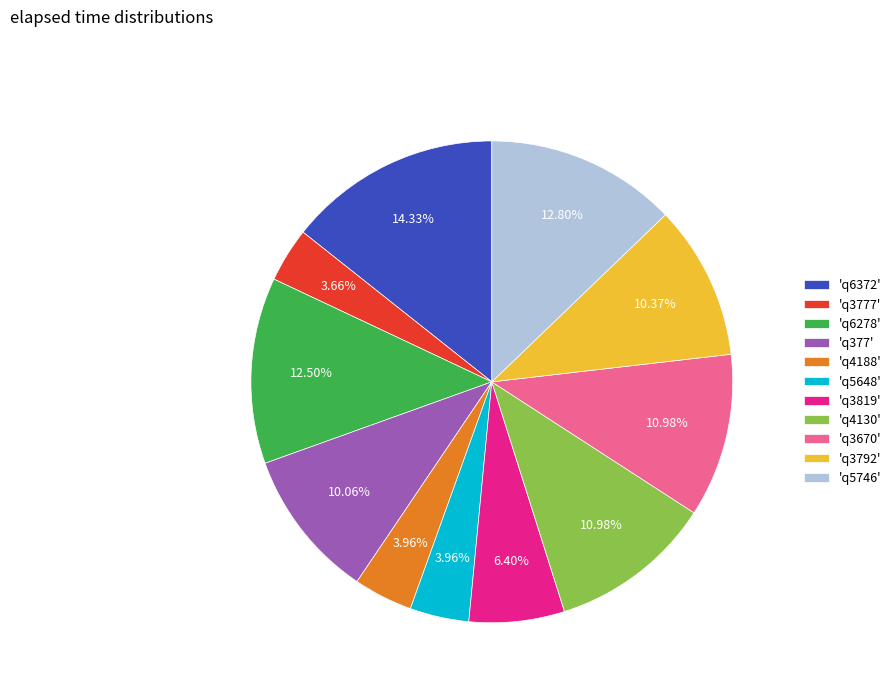

What is the ratio of the value at 'q4130' to the value at 'q4188'?

2.8